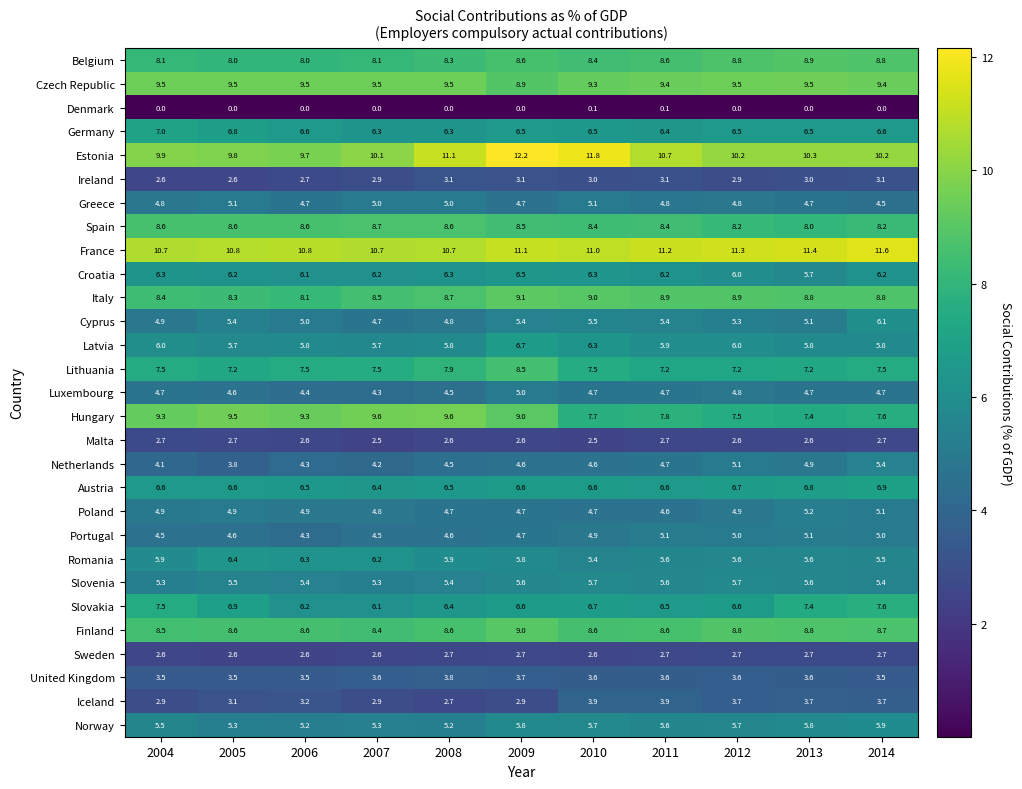

At which category is the sum across all series the highest?

2009